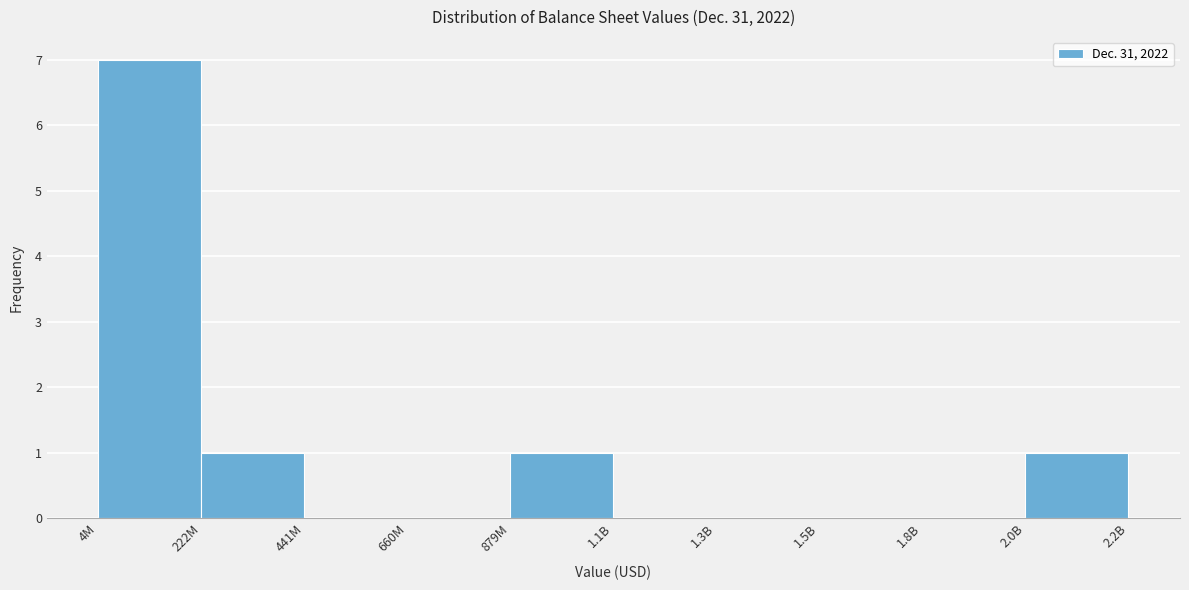

Reading left to right, what are all the values shown in this chart?

4M=7	222M=1	441M=0	660M=0	879M=1	1.1B=0	1.3B=0	1.5B=0	1.8B=0	2.0B=1